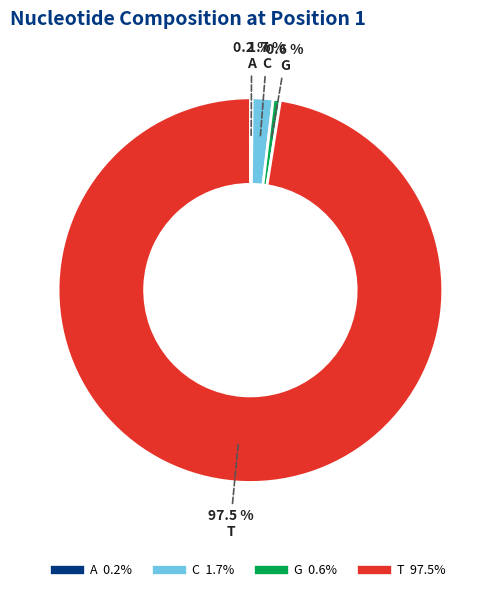

What portion of the pie excludes T?

2.5%